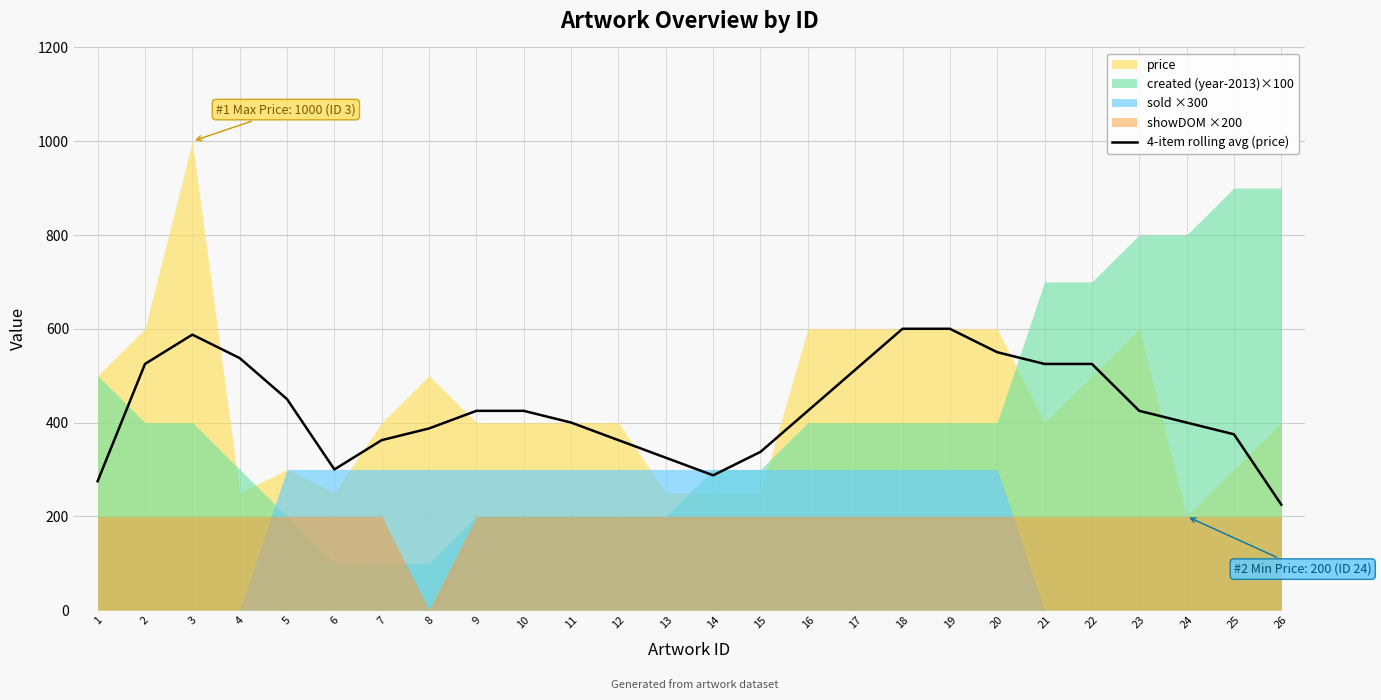

Is it true that the value at 21 is 262.7?

False